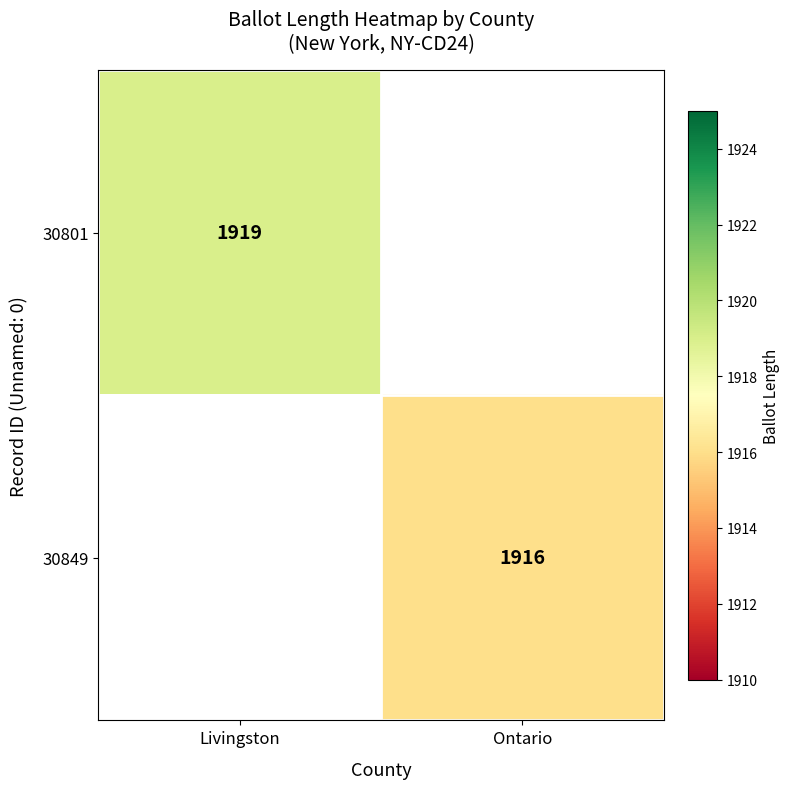

Which label corresponds to the largest value in the chart?

Livingston